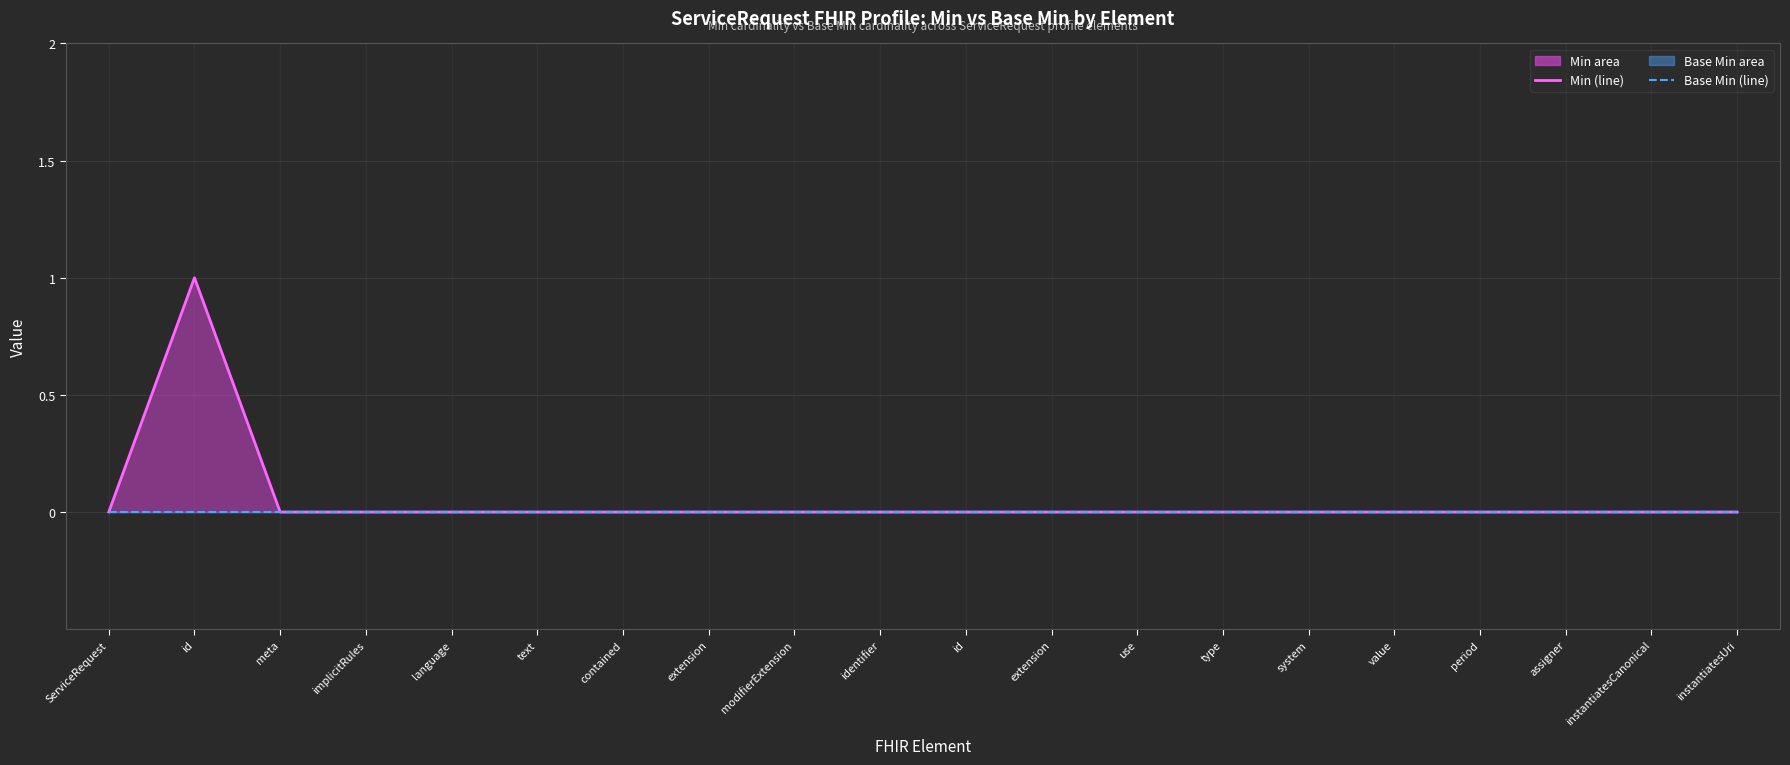

True or false: Base Min (line) and Min (line) cross at least once.

False